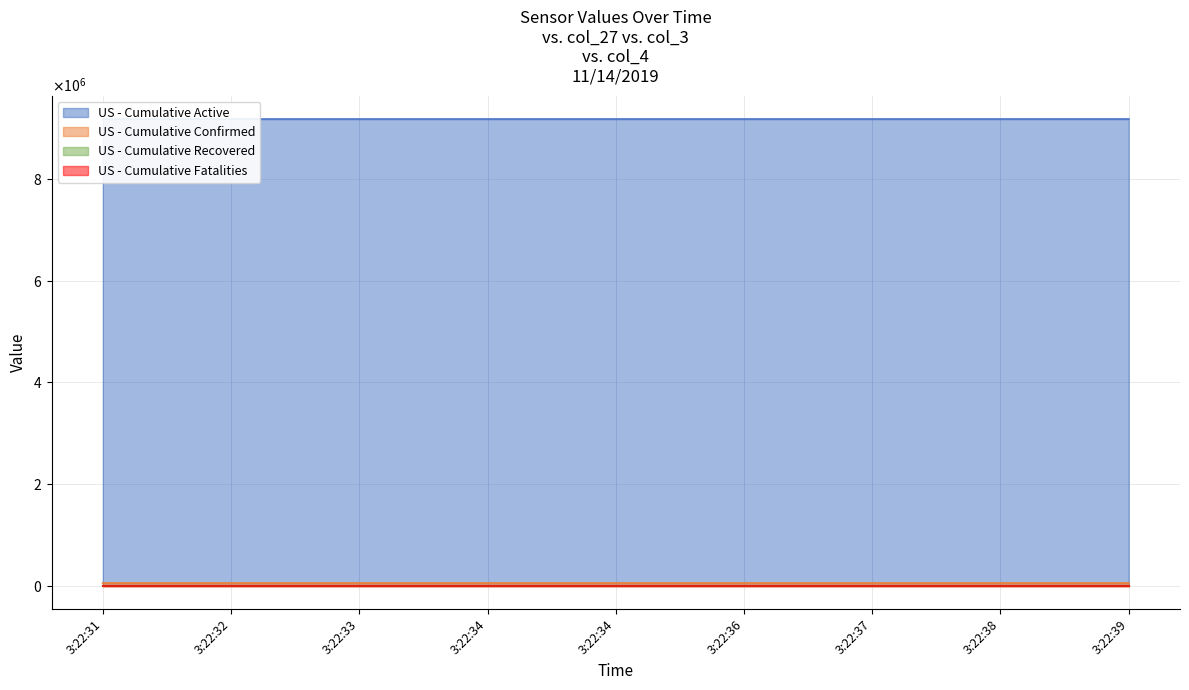

What is the total value across all series at 3:22:38?

9235651